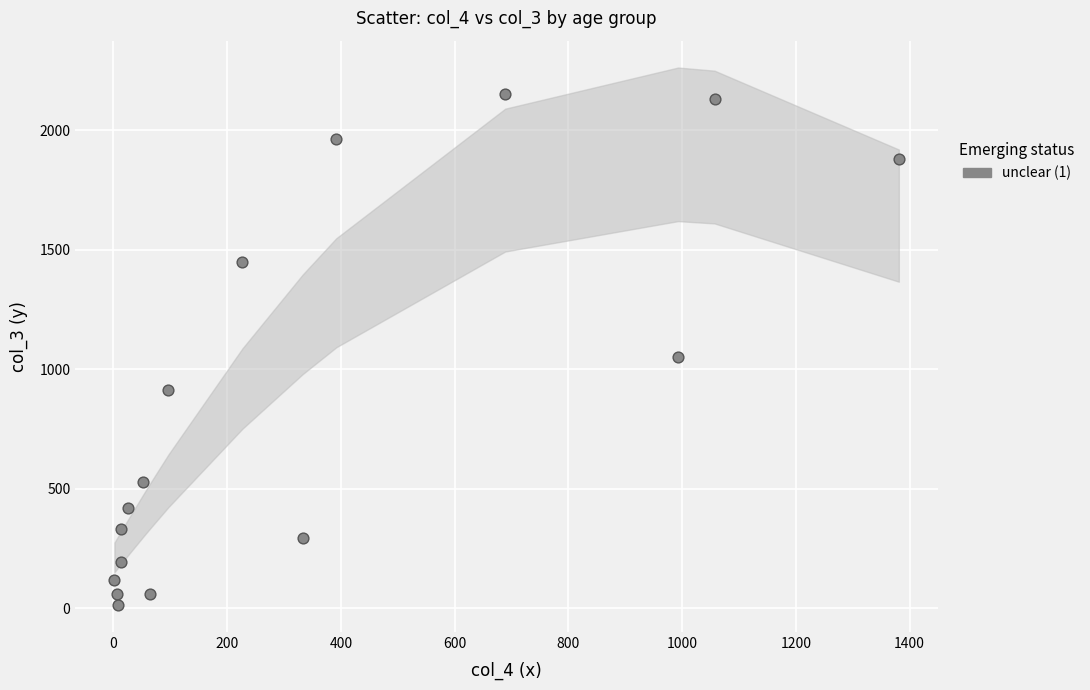

What Y value in the scatter plot is closest to 1083?

1053